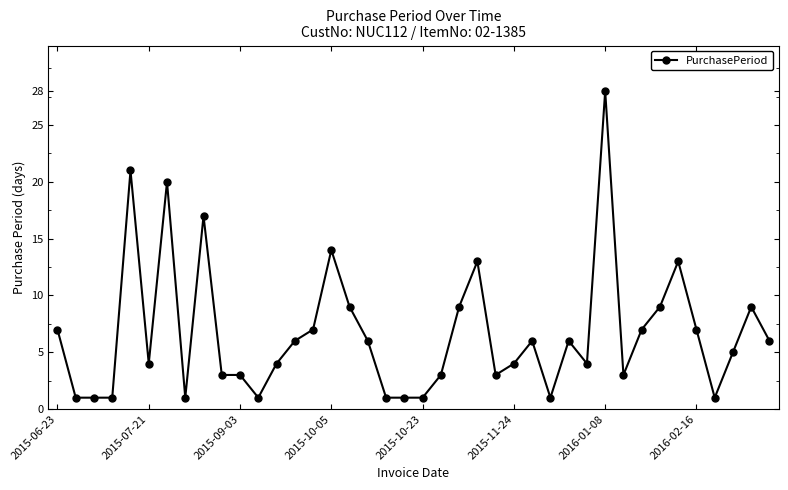

What is the value of the 39th point from the left?

9